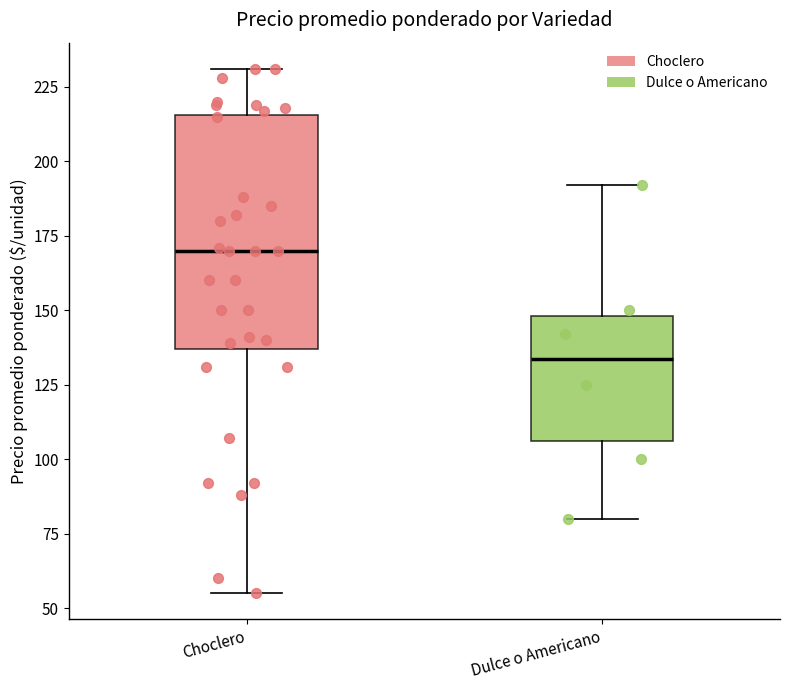

Where does the lower whisker of the box for Choclero end on the y-axis? The values are not printed on the chart, so give them approximately, as read against the axis.

55